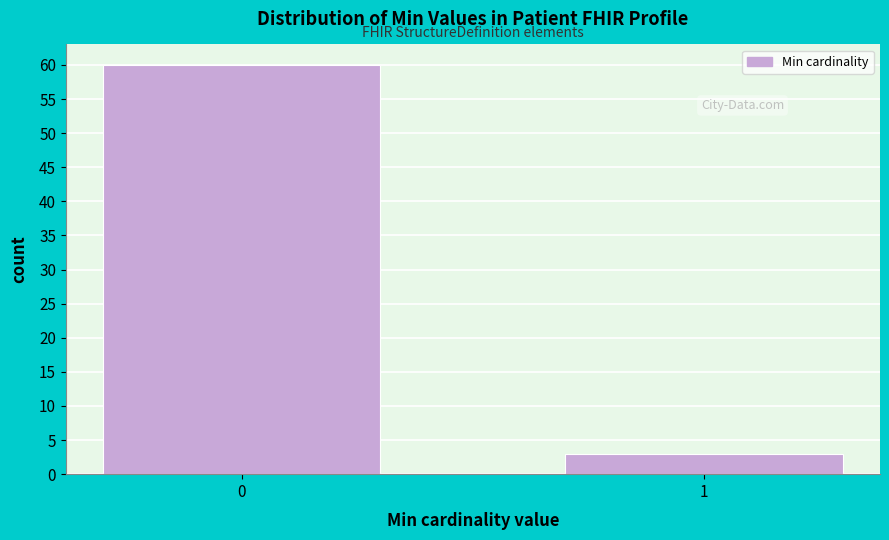

Reading right to left, what are all the values shown in this chart?

3	60